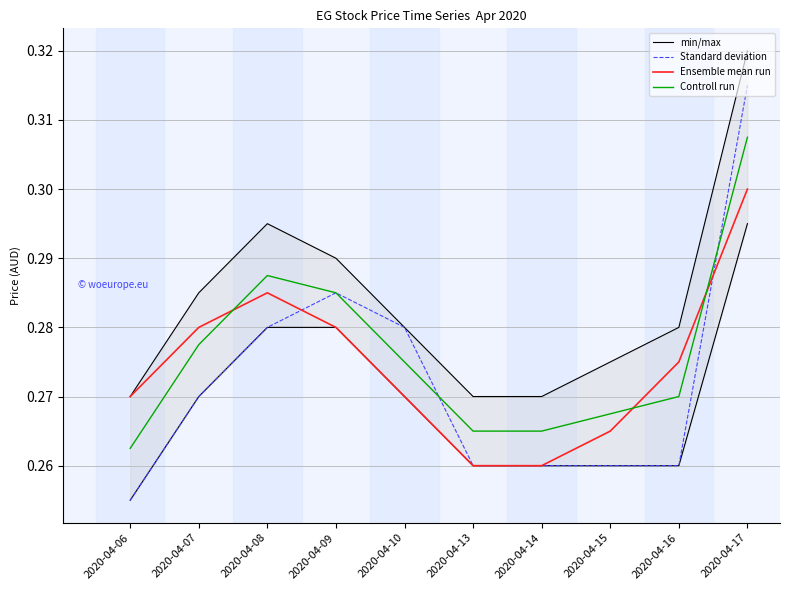

List the series in order of their peak value, lowest first.

Ensemble mean run, Controll run, Standard deviation, min/max